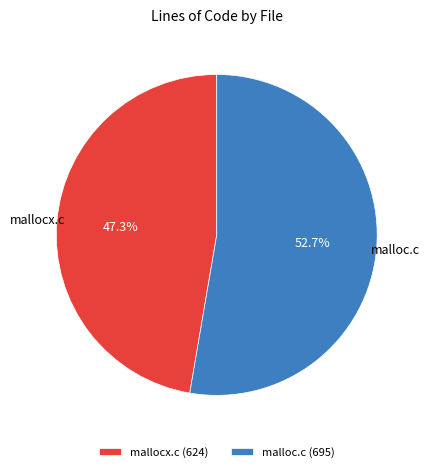

Which category has the biggest portion of the pie?

malloc.c